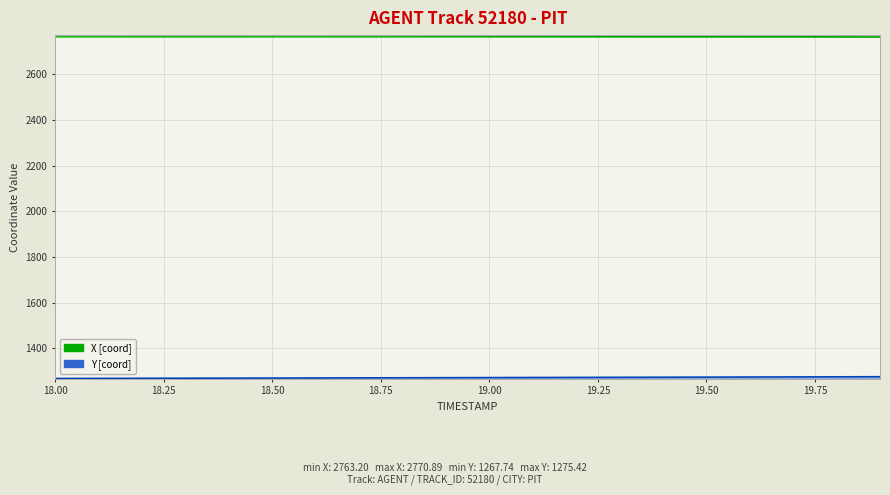

Rank the categories by X value from lowest to highest.

19.9, 19.8, 19.7, 19.6, 19.5, 19.4, 19.3, 19.2, 19.1, 19.0, 18.9, 18.8, 18.7, 18.6, 18.5, 18.4, 18.3, 18.2, 18.1, 18.0